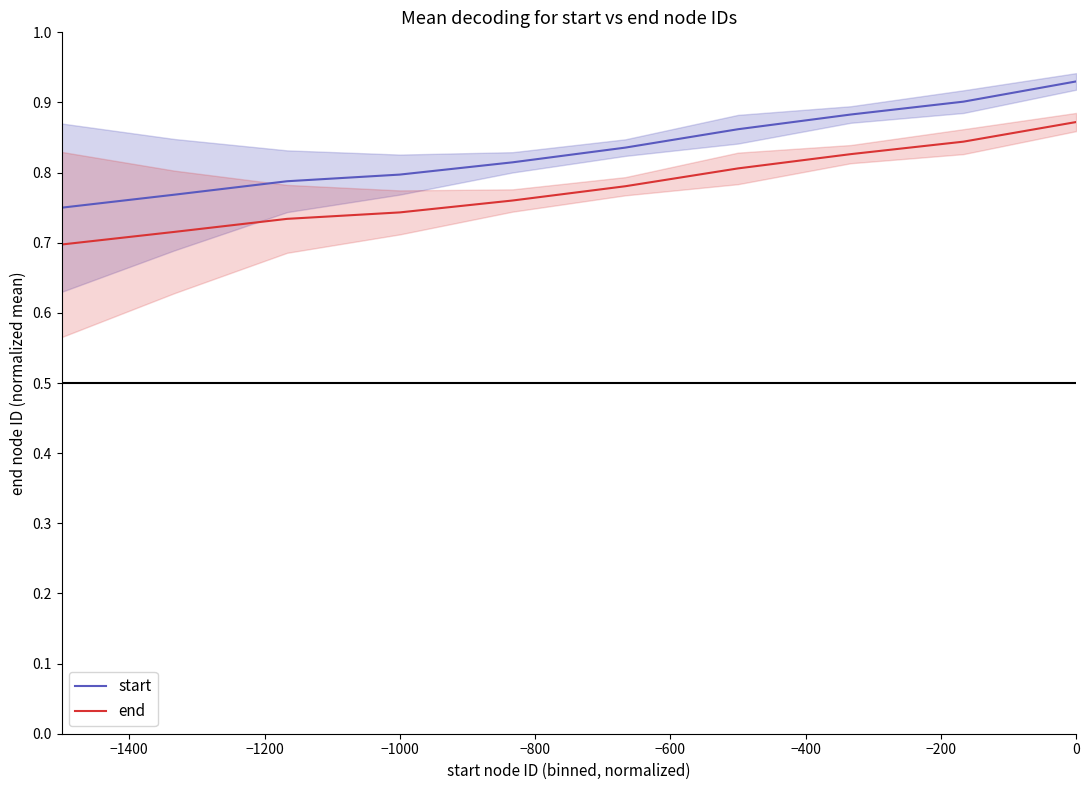

Which series has the largest total across all categories?

start